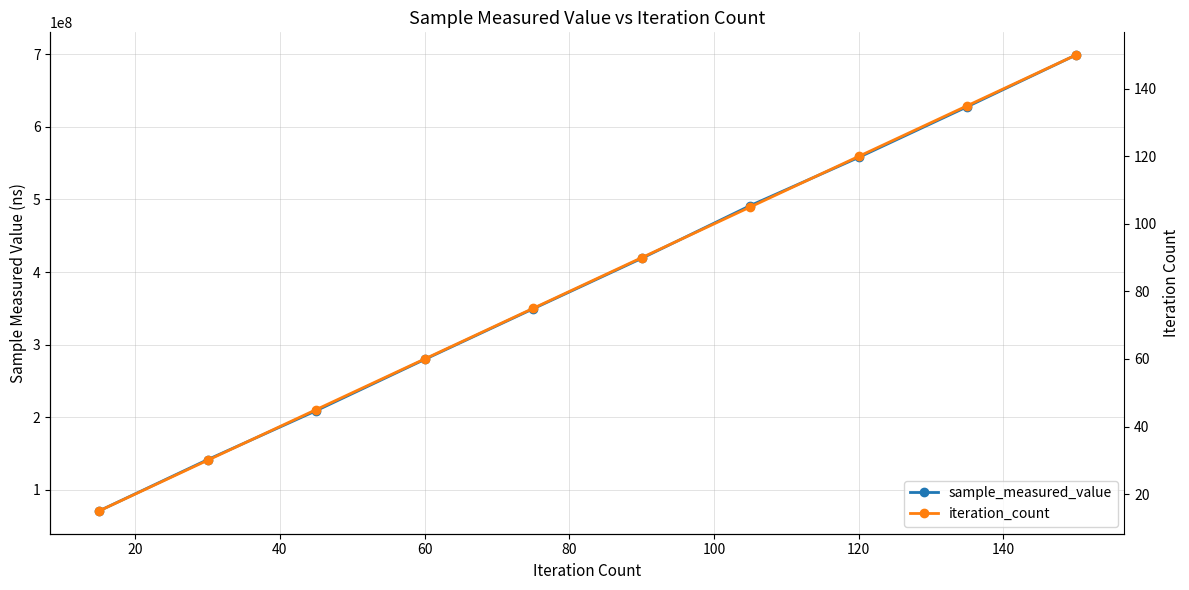

What is the average value of the sample_measured_value series?

384518928